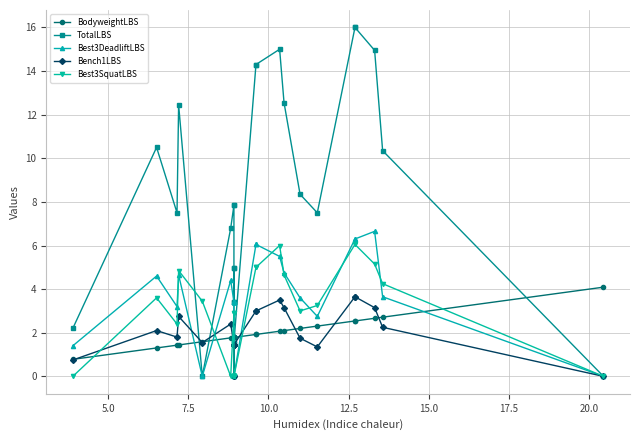

What is the value of the Bench1LBS point at the 6th from the left?

2.4